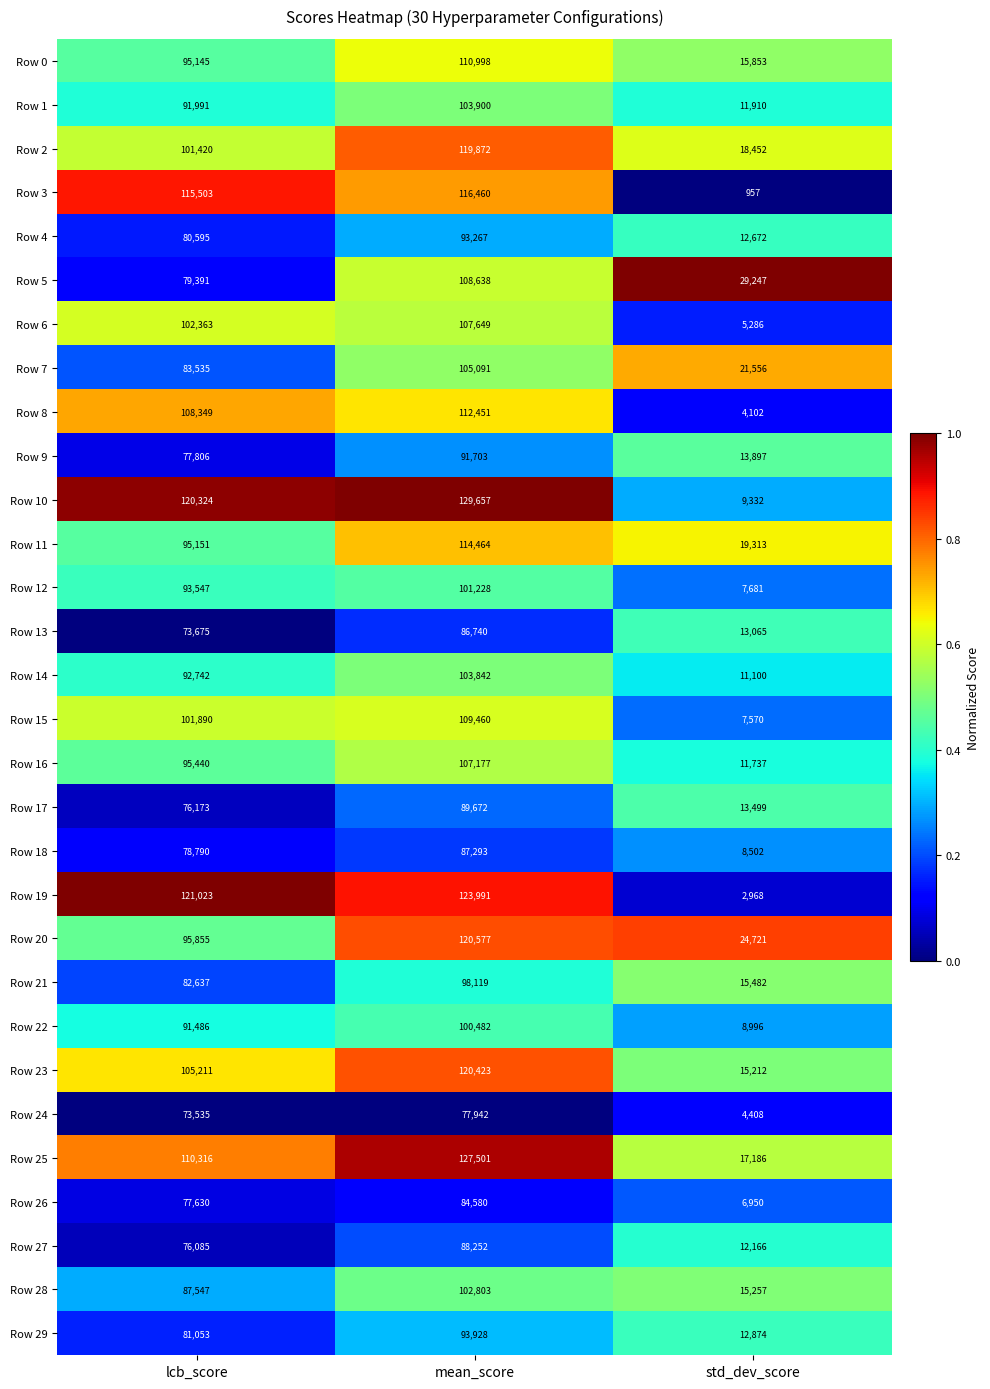

The Row 19 series shows 121023 at lcb_score. True or false?

True